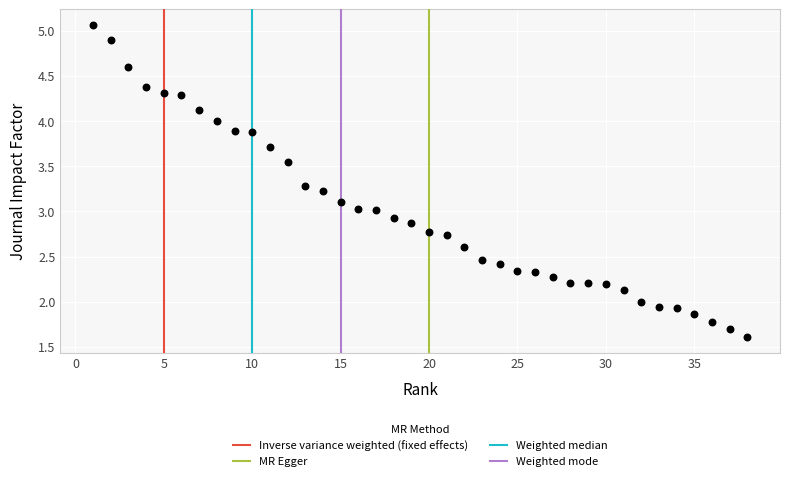

What is the range of X values (max minus min)?

37.0